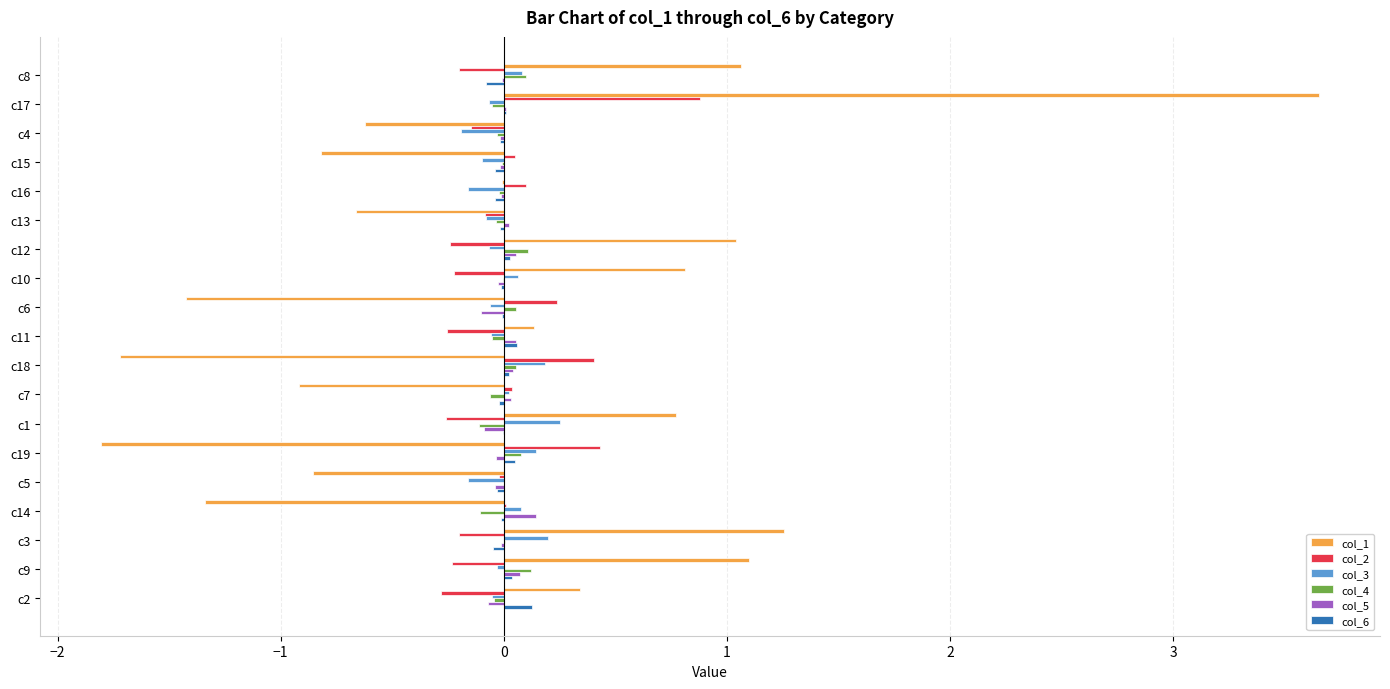

What are all the series names shown in the legend?

col_1, col_2, col_3, col_4, col_5, col_6